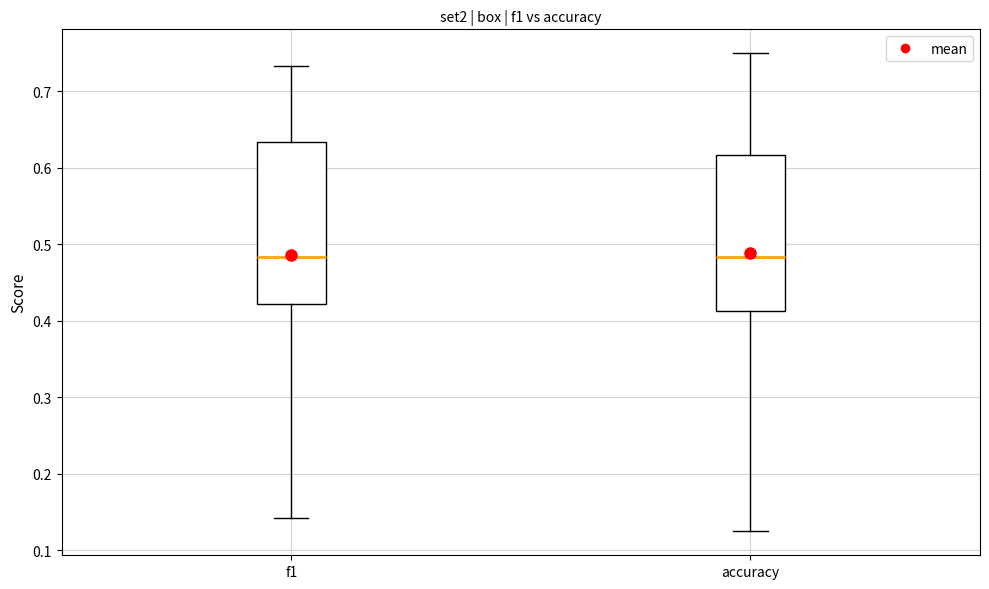

Reading left to right, transcribe this box plot: for each box, give where its median line is, the range the box spans, and where its two whiskers end, as read against the y-axis. The values are not printed on the chart, so give them approximately, as read against the axis.

f1: median 0.48, box 0.42 to 0.63, whiskers 0.14 to 0.73
accuracy: median 0.48, box 0.41 to 0.62, whiskers 0.13 to 0.75